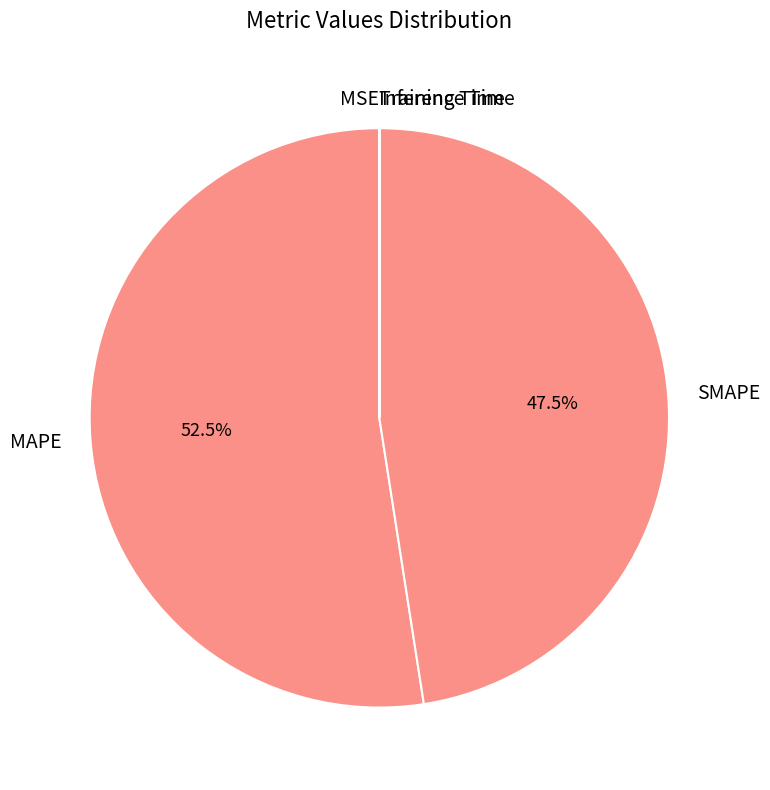

To the nearest percent, what is the average slice percentage?

20%